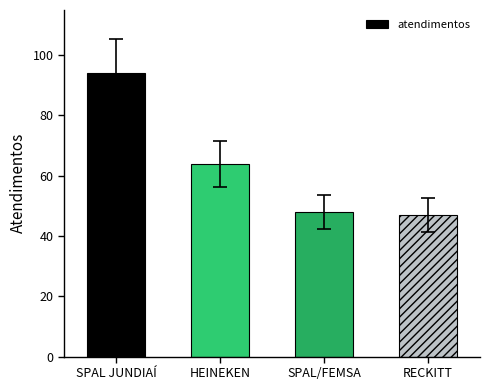

What is the greatest value displayed?

94